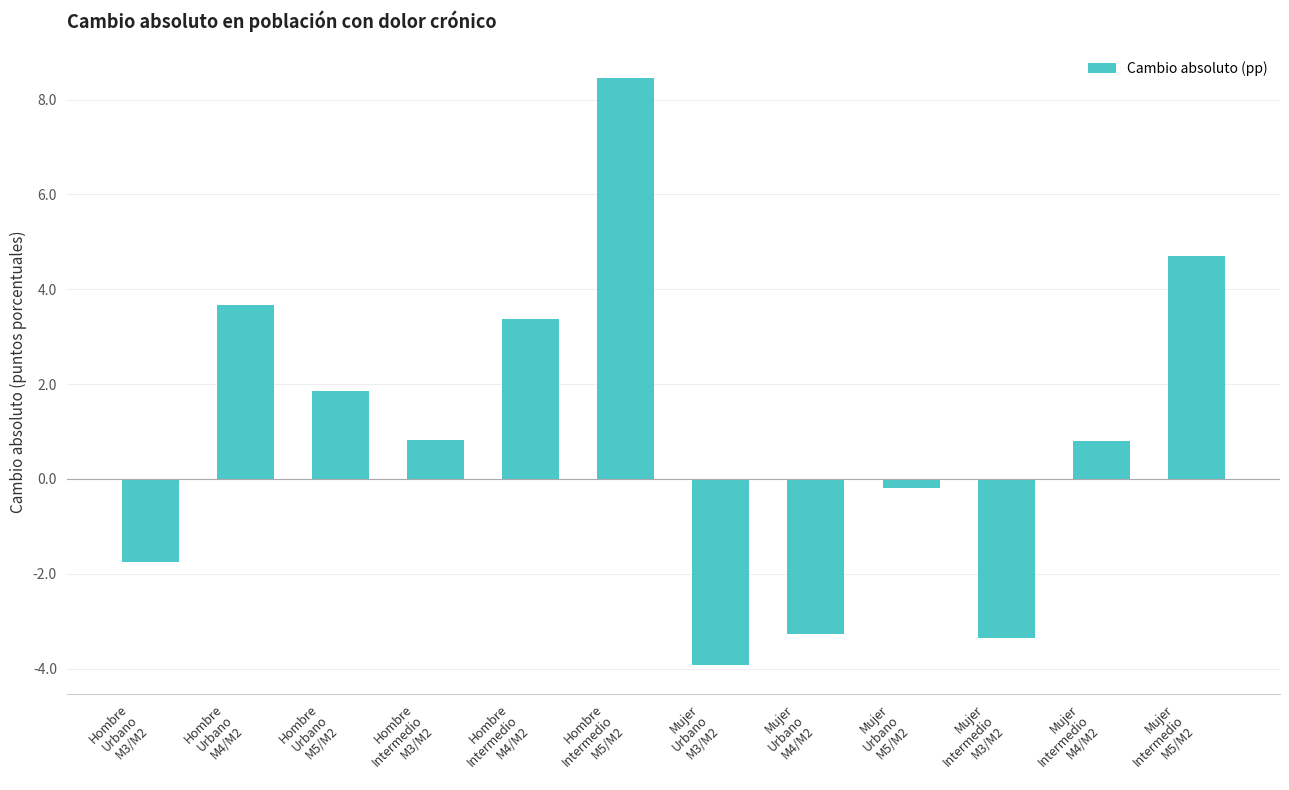

What is the difference between the maximum and minimum values?

12.4